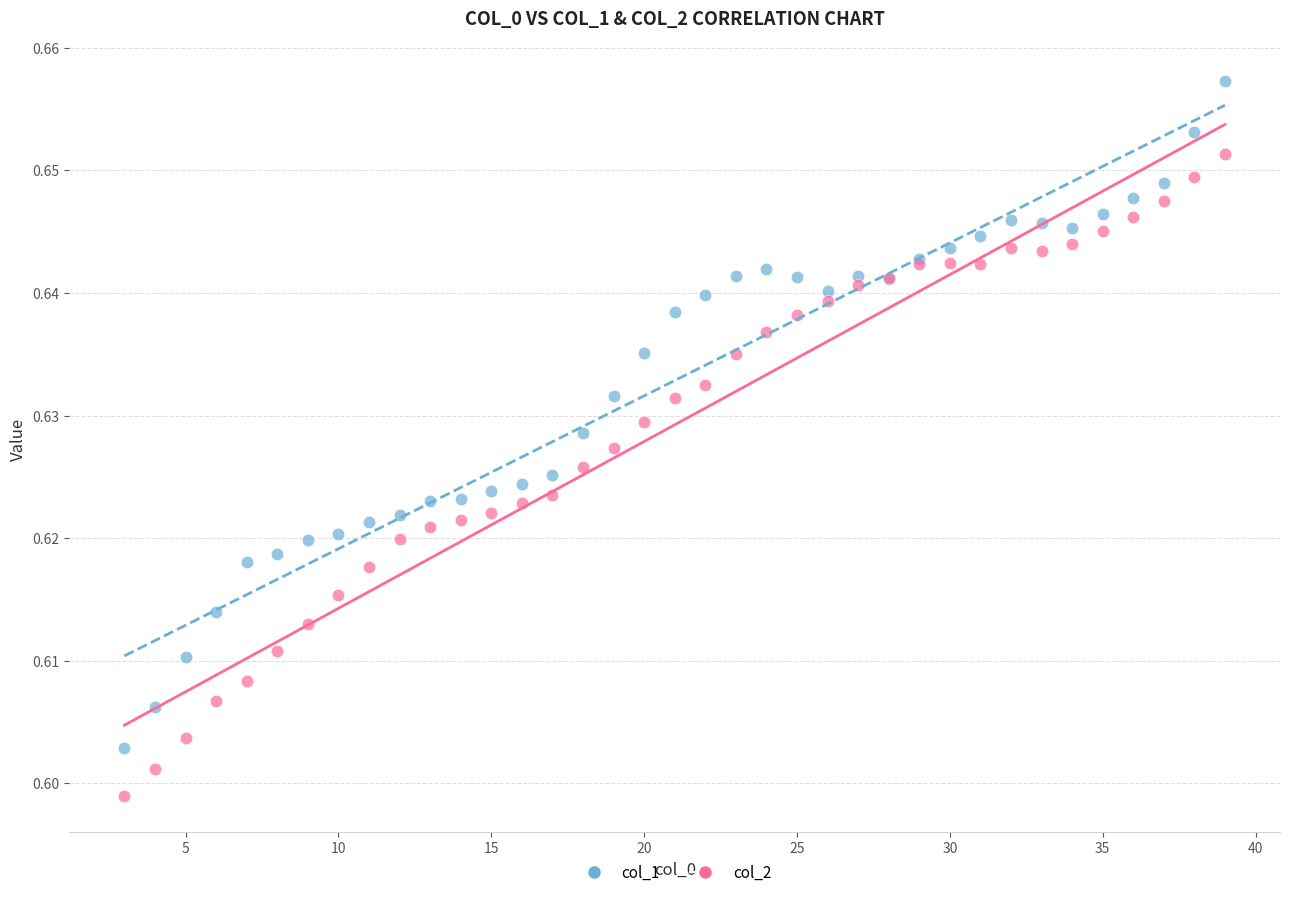

Which series contains the lowest Y value?

col_2